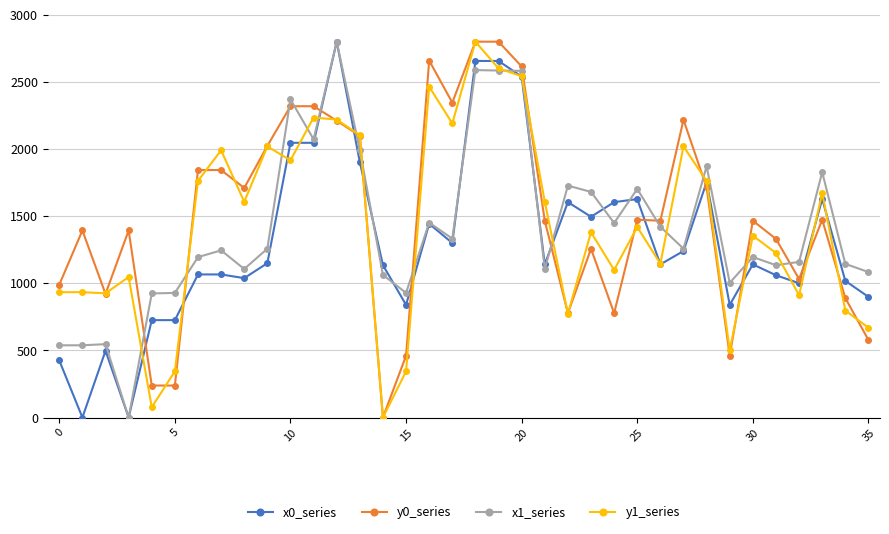

What is the value of the y0_series point at the 10th from the left?

2023.7